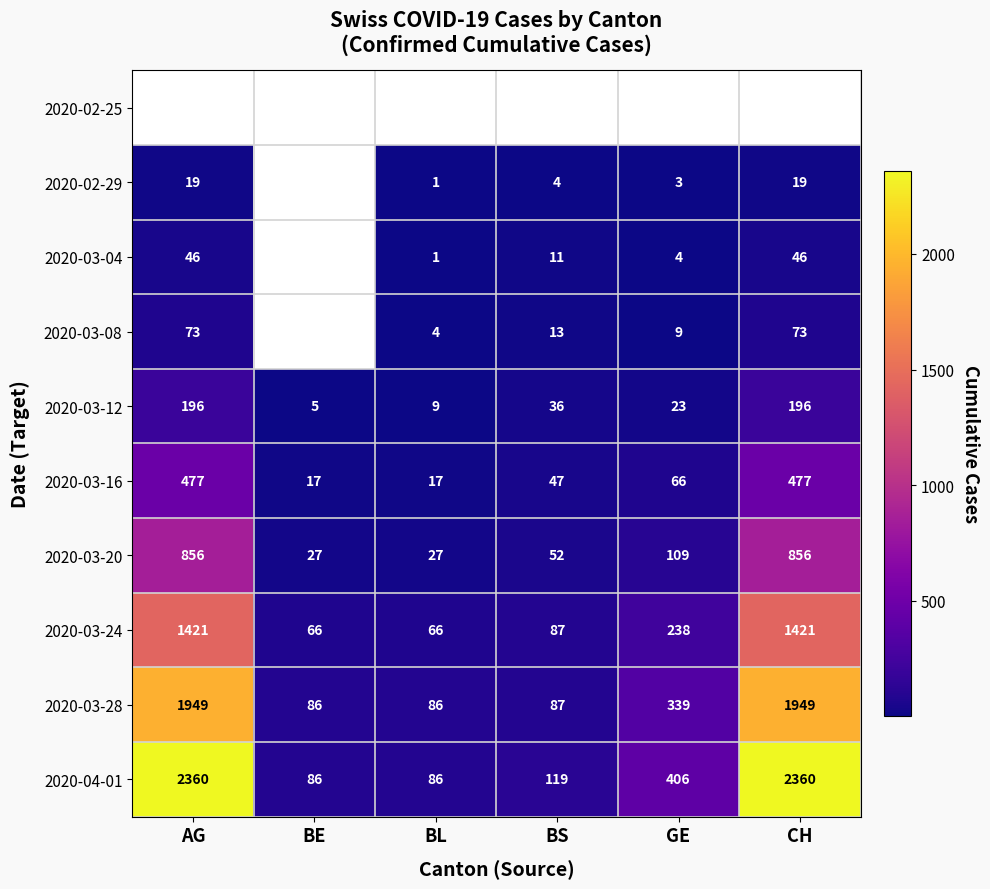

At which label is 2020-03-16 closest to 247?

GE